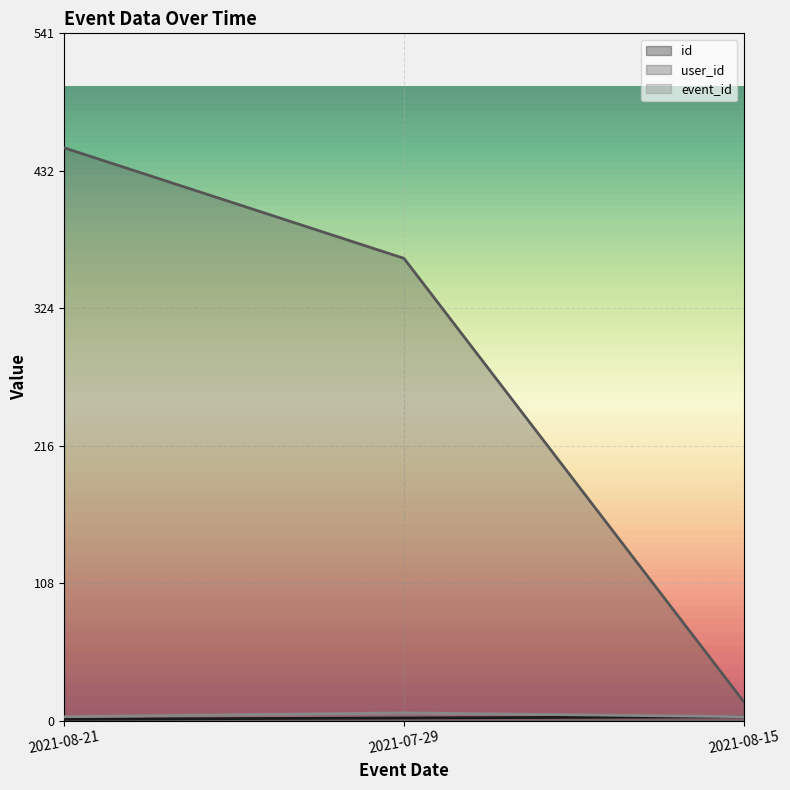

The value of user_id at 2021-08-15 is 15. True or false?

True